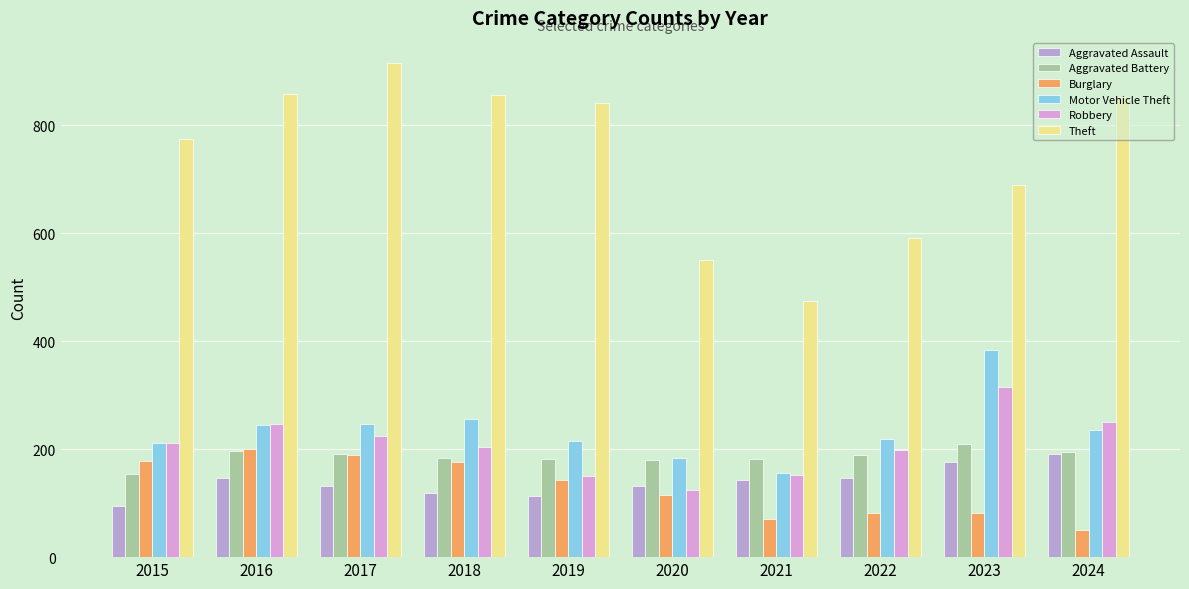

What is the total value across all series at 2018?

1794